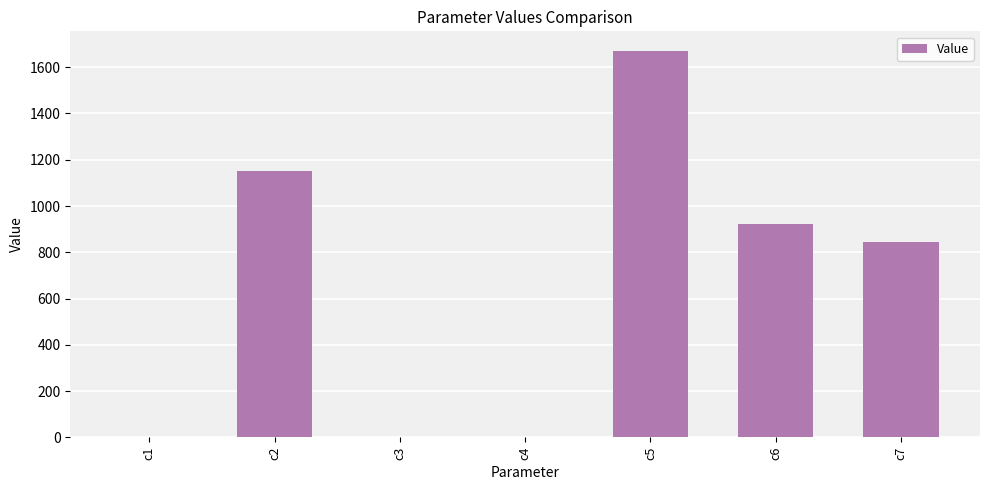

Is it true that the value at c5 is 889.1?

False